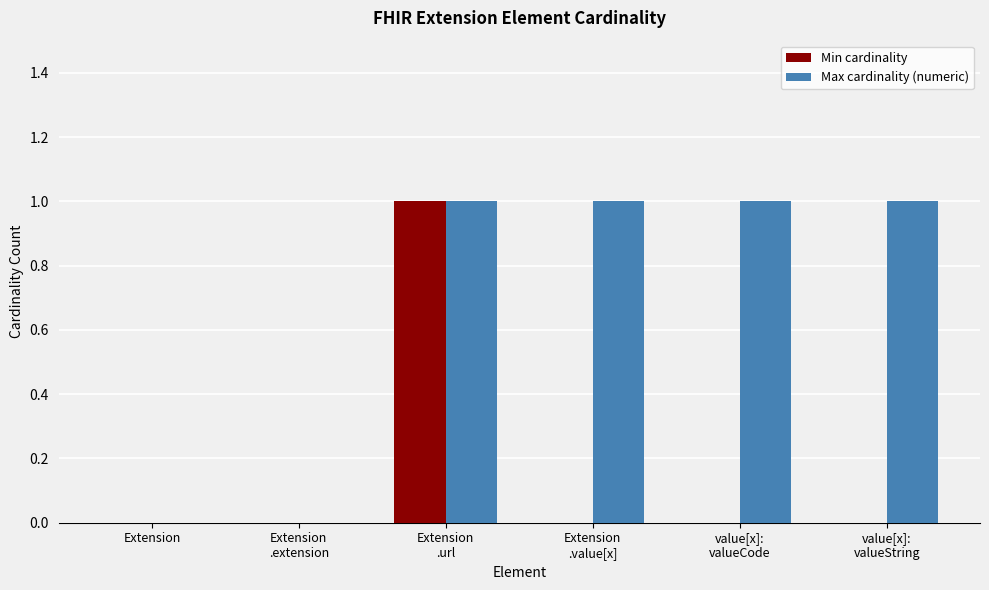

What is the sum of all Min cardinality values?

1